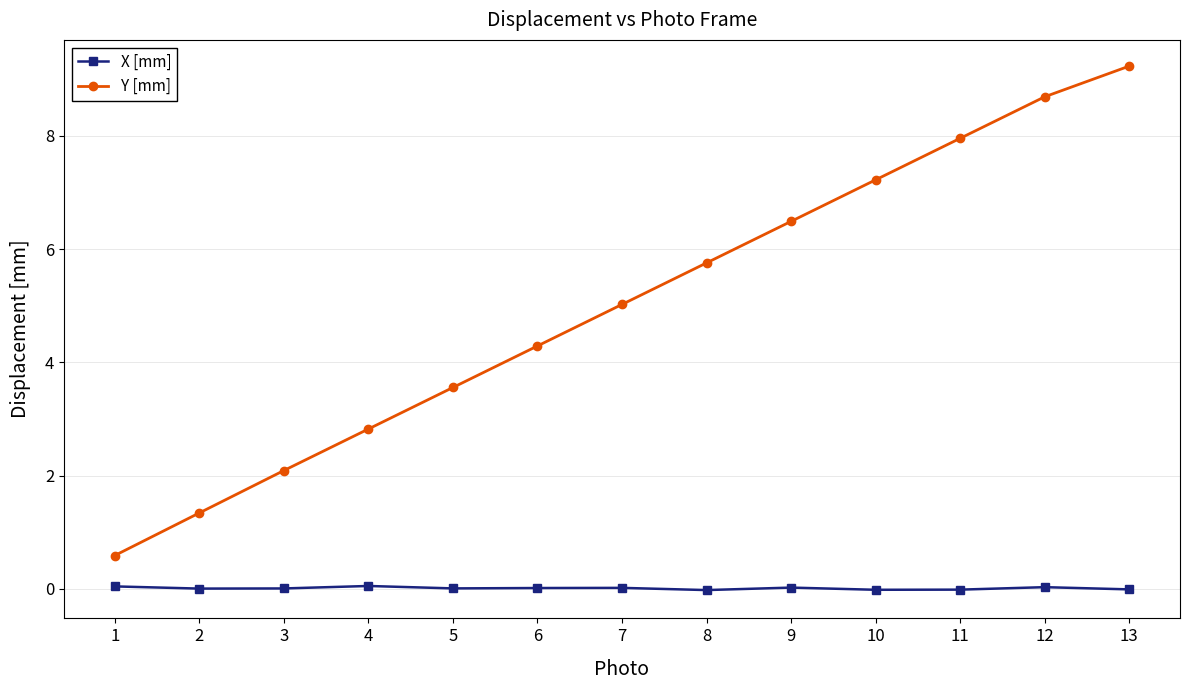

What is the value of the Y [mm] point at the 1st from the left?

0.6